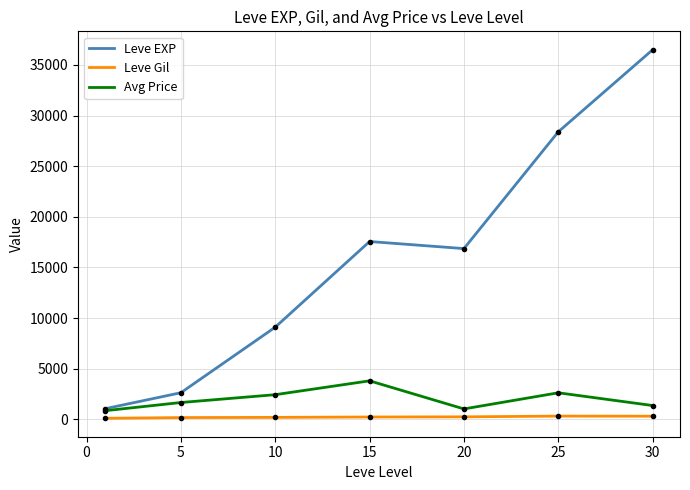

What is the minimum value for Leve EXP?

1065.0